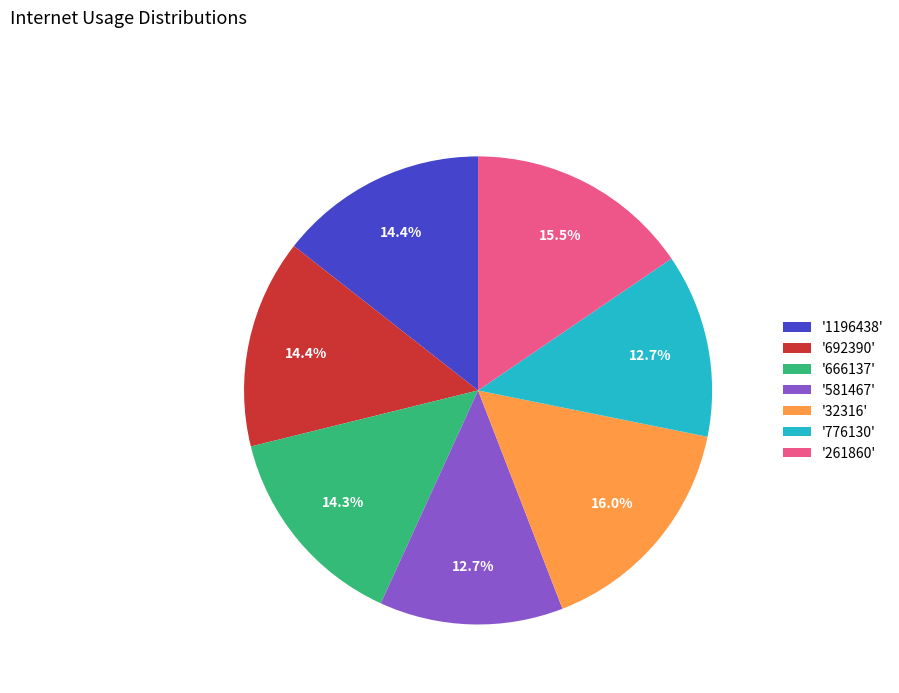

Count the number of slices in the pie.

7